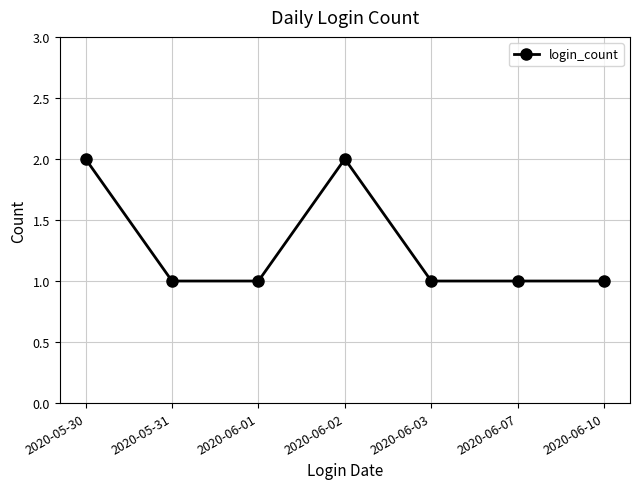

What is the label of the 2nd point from the left?

2020-05-31